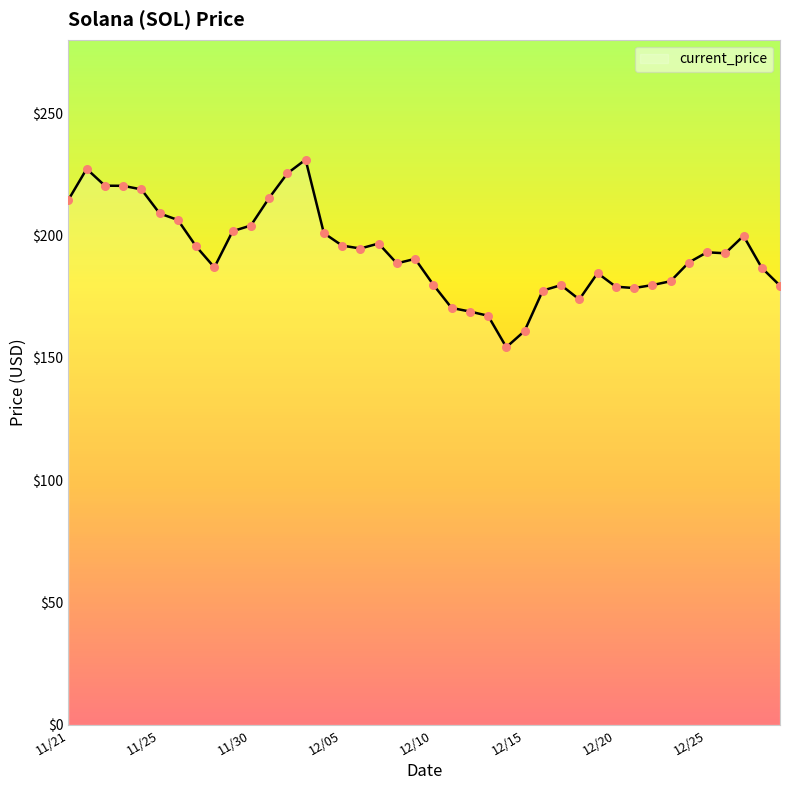

What is the minimum value shown in the chart?

154.3